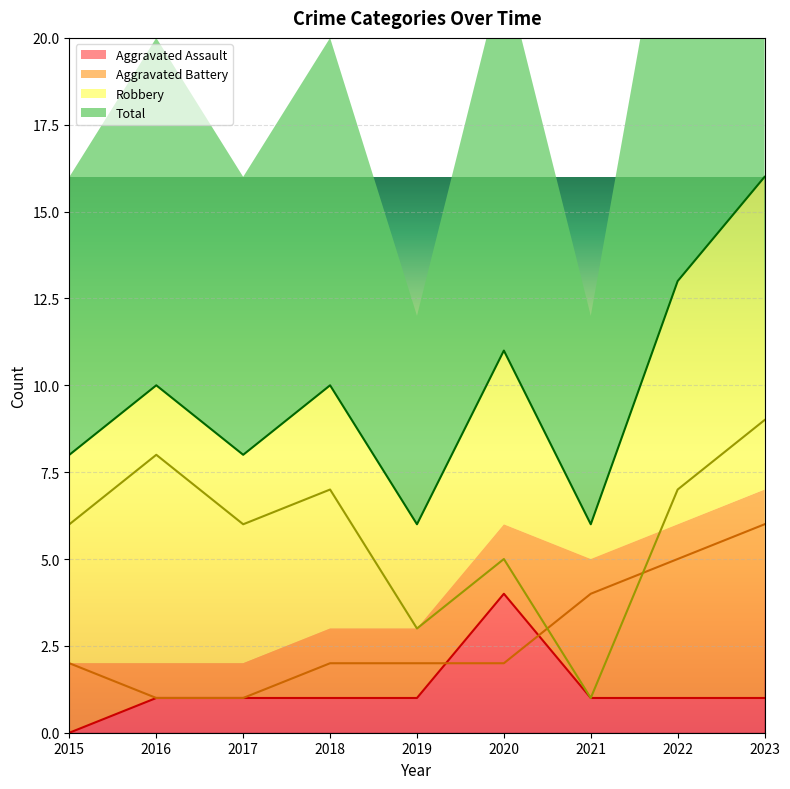

At which label is Total closest to 11?

2020